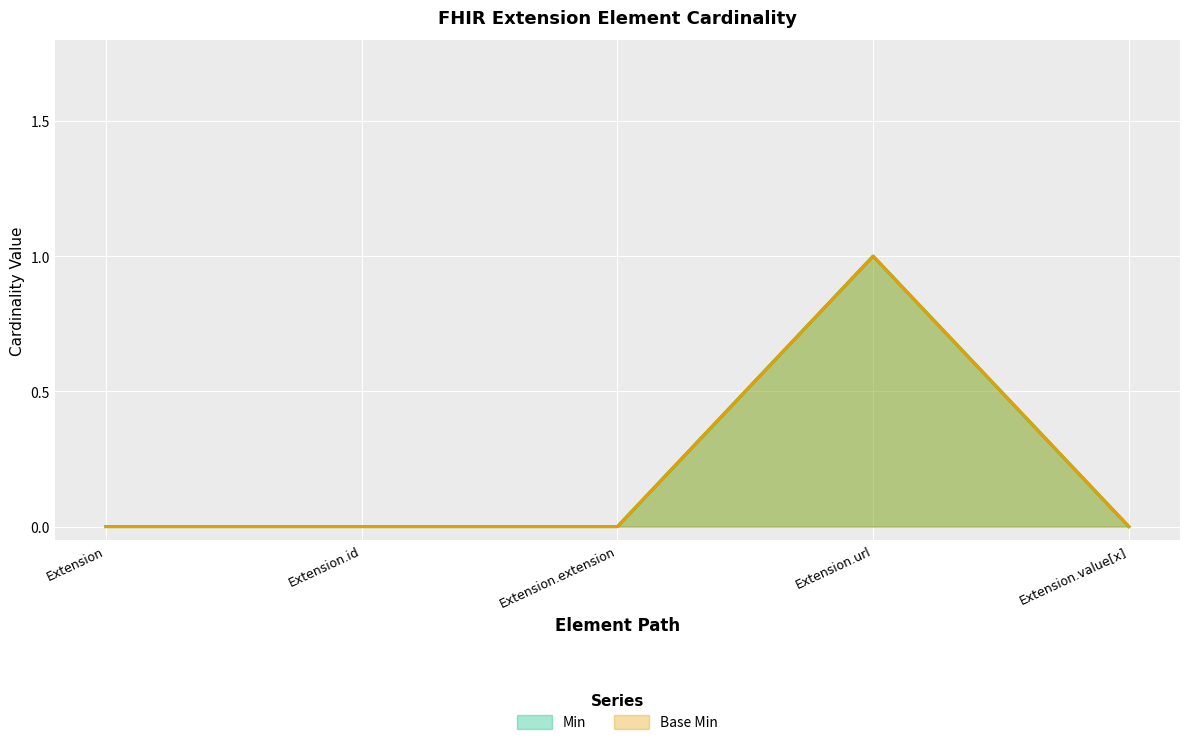

Rank the series at Extension.value[x] from highest to lowest value.

Min, Base Min